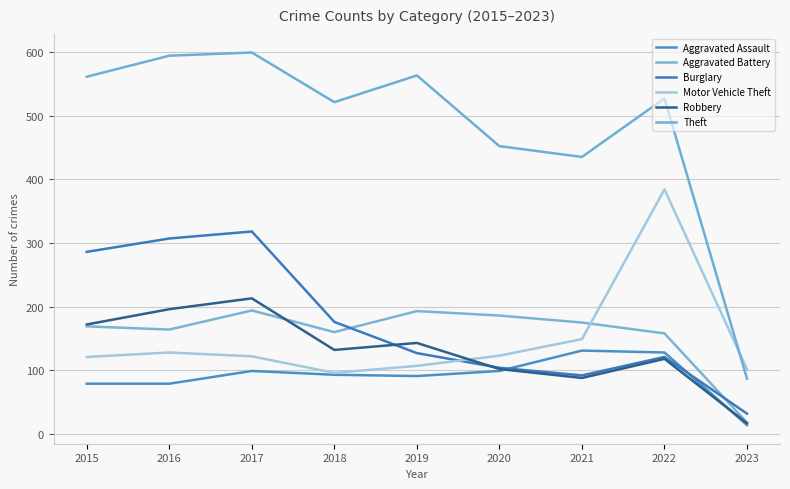

Rank the series by their maximum value, from highest to lowest.

Theft, Motor Vehicle Theft, Burglary, Robbery, Aggravated Battery, Aggravated Assault